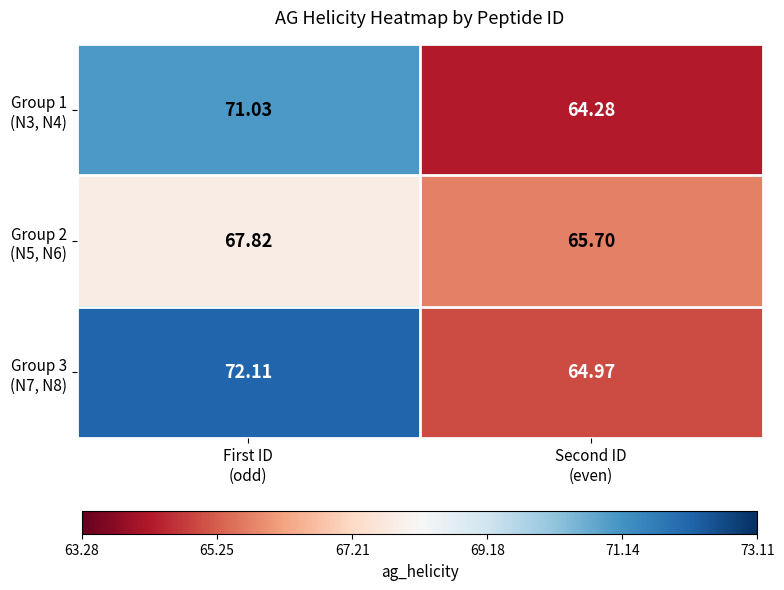

Count the number of categories in the chart.

2